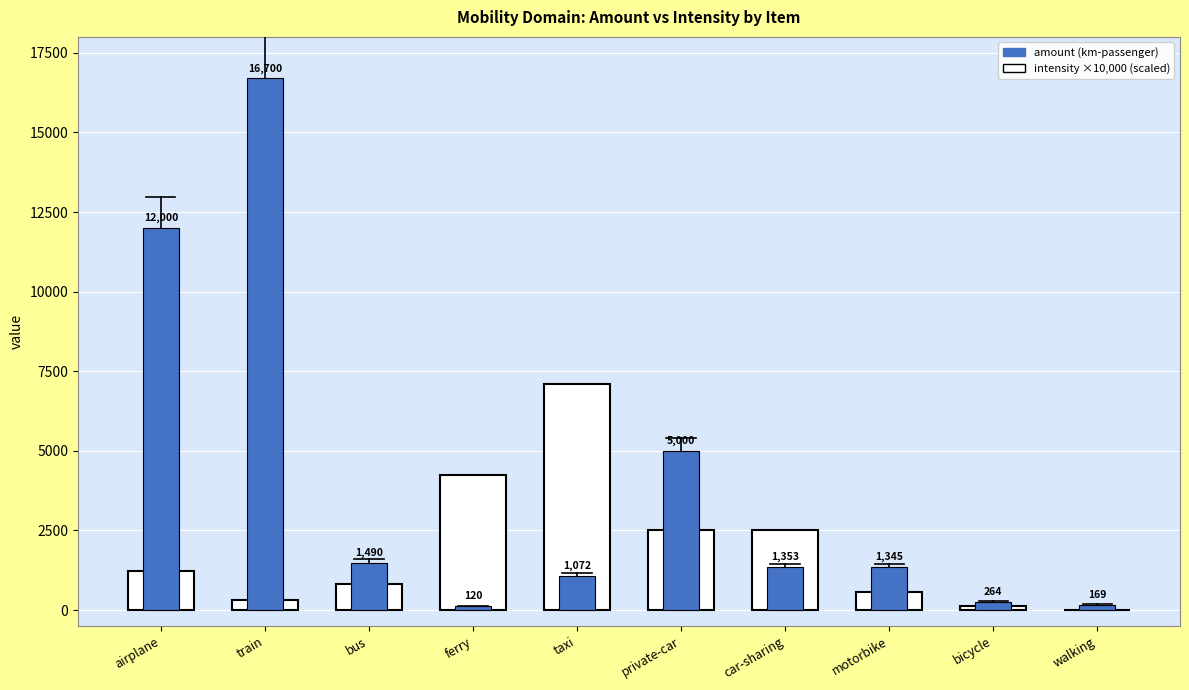

What is the minimum value shown in the chart?

120.0